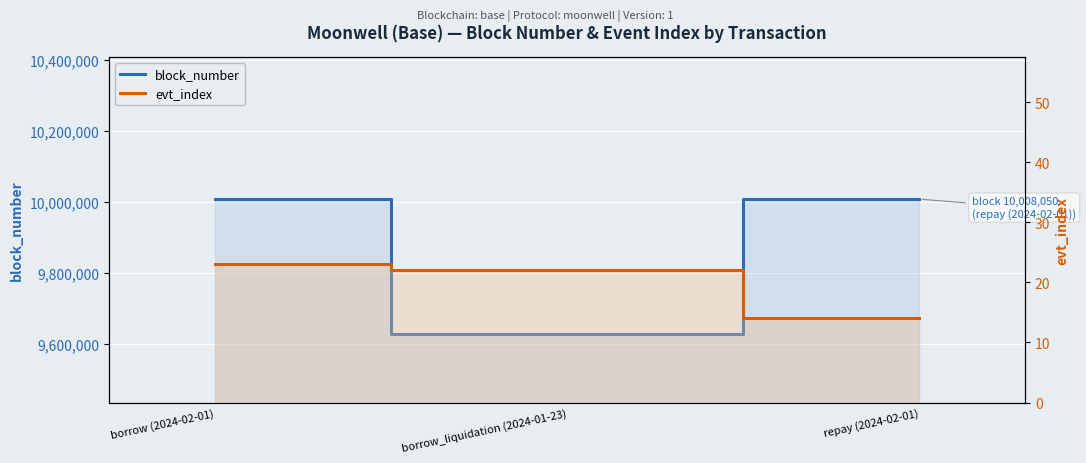

At how many categories does at least one series exceed 8561986?

3